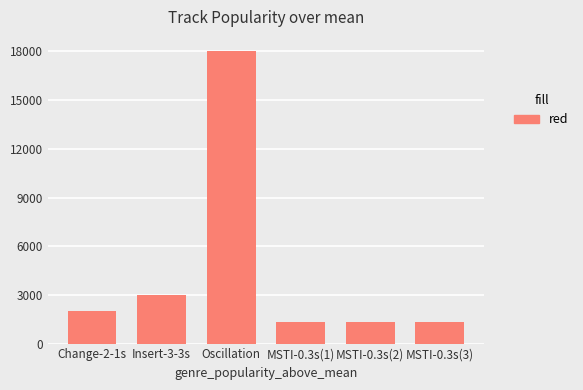

What is the label of the 3rd bar from the right?

MSTI-0.3s(1)